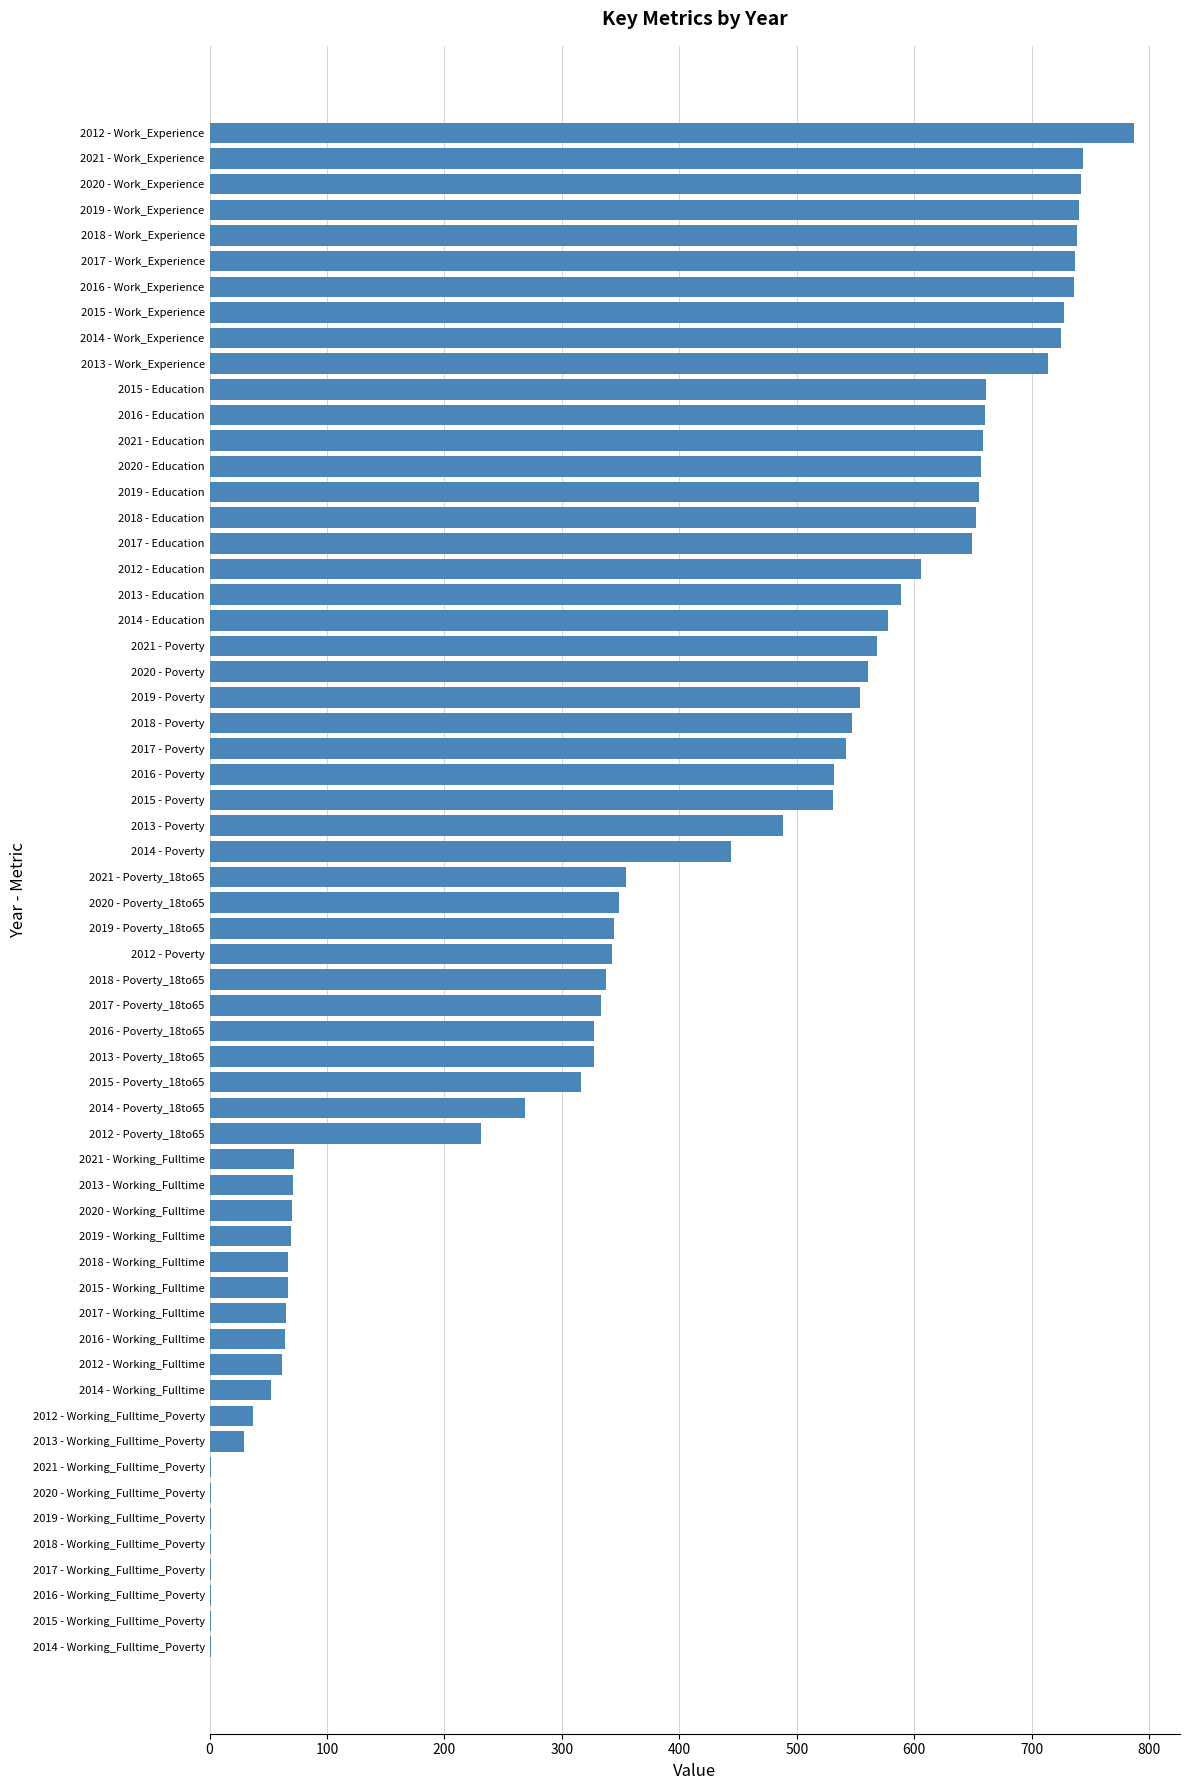

True or false: the data shows 29 at 2013 - Working_Fulltime_Poverty.

True